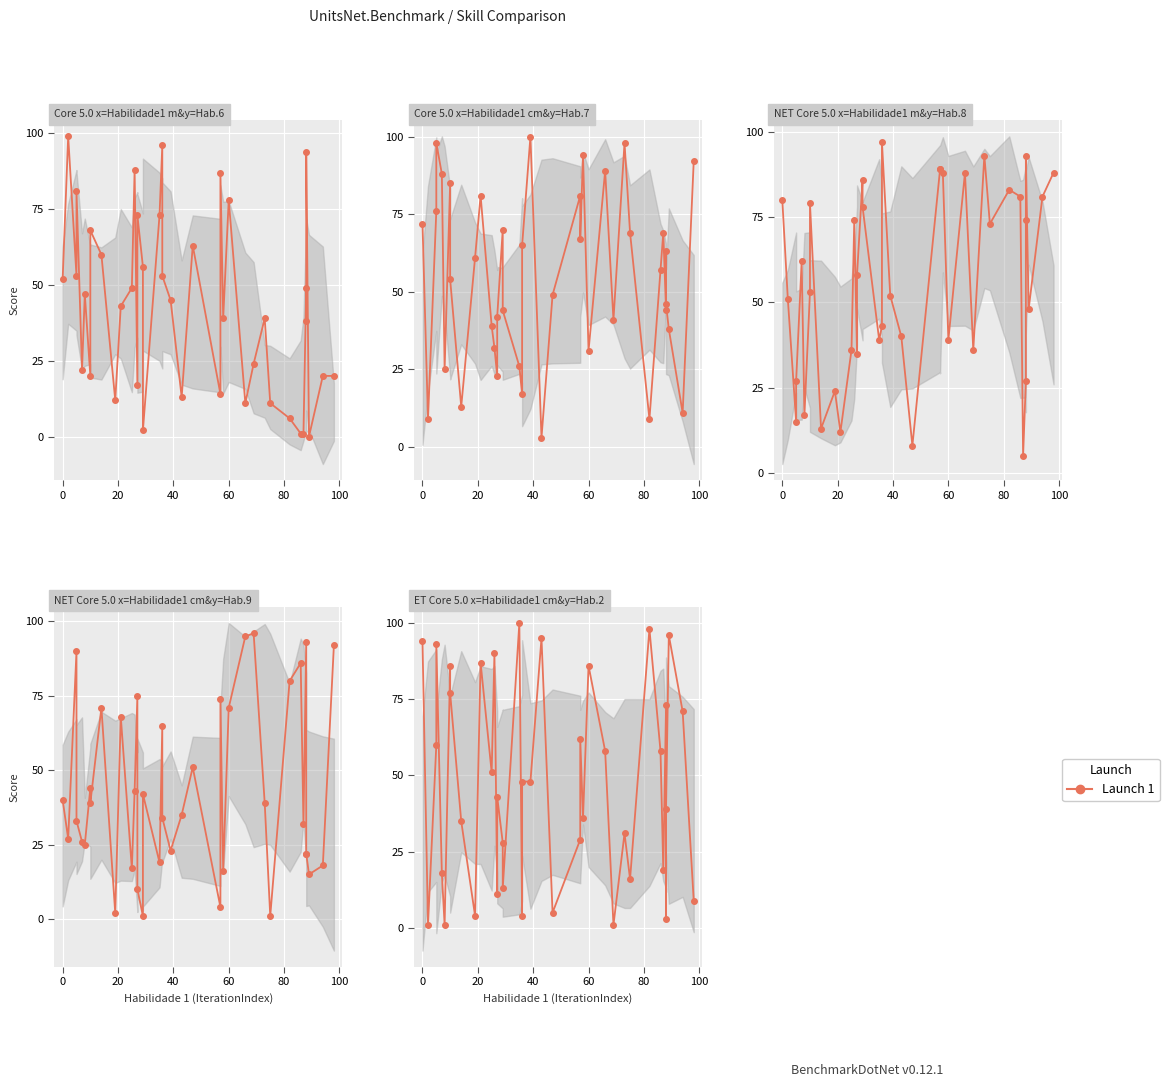

What is the label of the 37th point from the right?

40